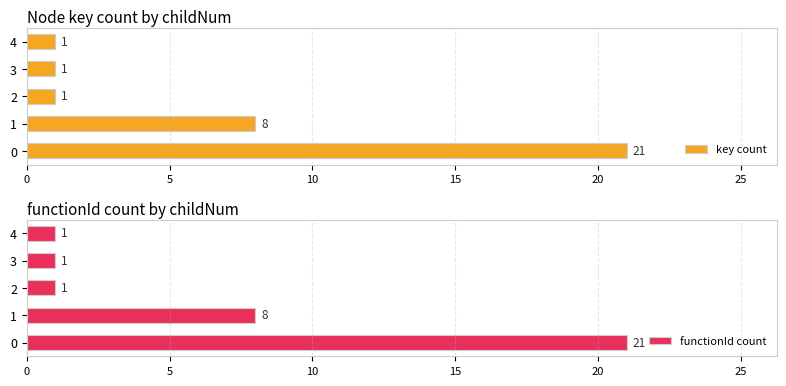

The functionId count series shows 2 at 3. True or false?

False